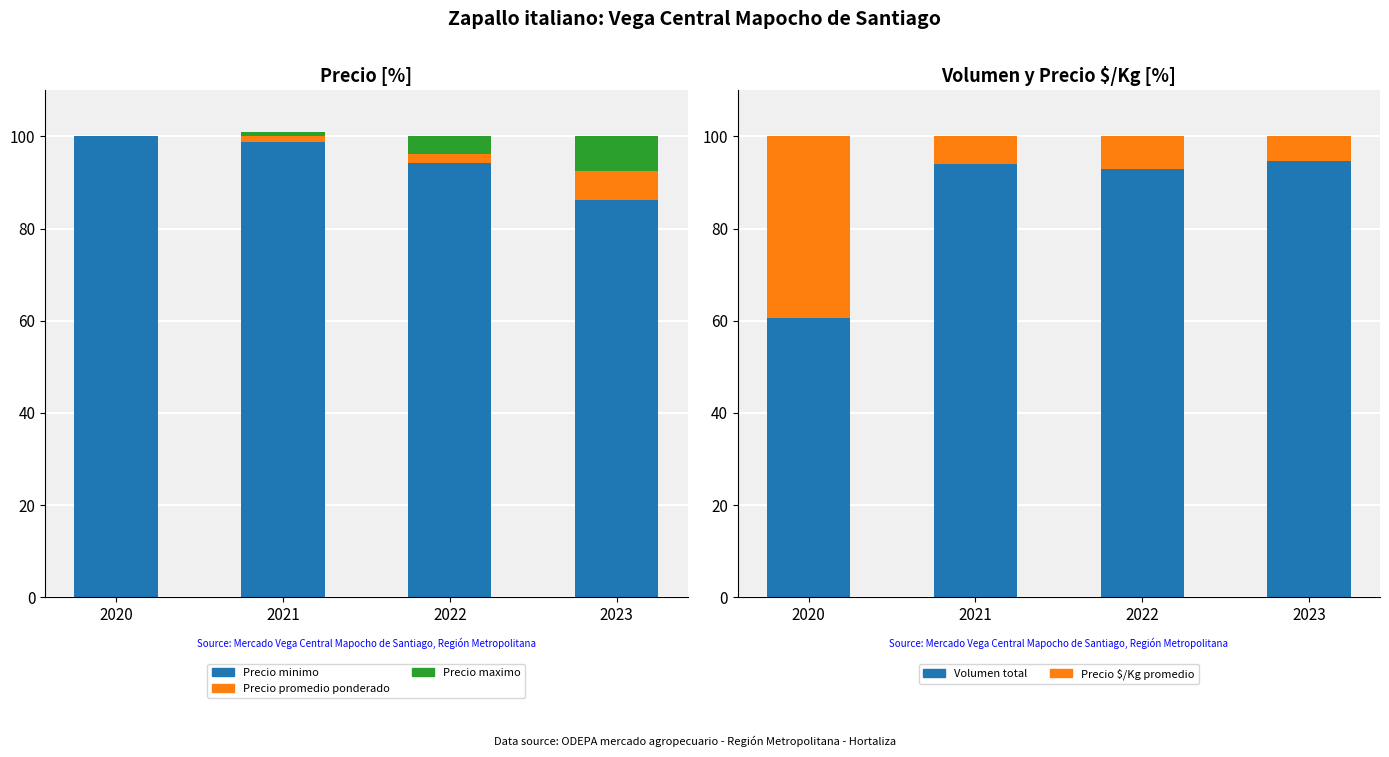

Is the value of Precio minimo at 2023 greater than the value of Precio $/Kg promedio at 2021?

Yes